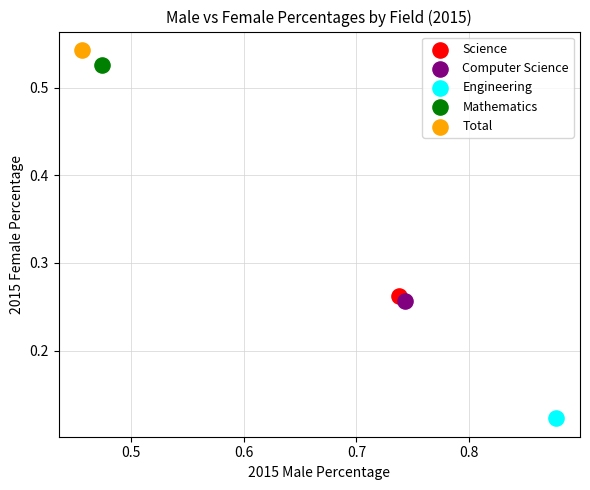

What are all the series names shown in the legend?

Science, Computer Science, Engineering, Mathematics, Total